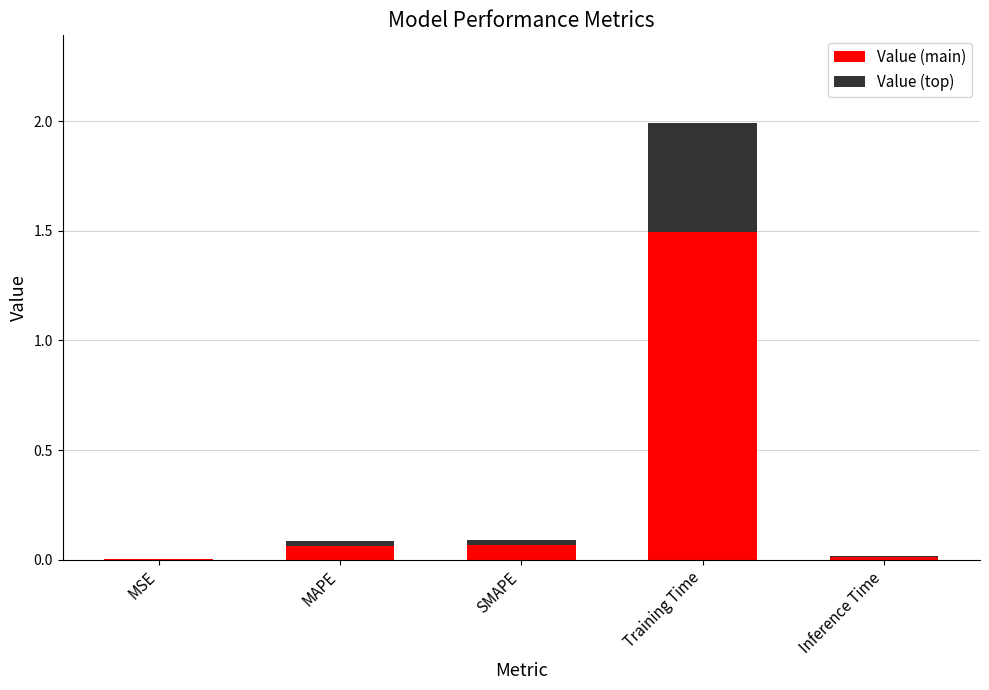

At which category is the sum across all series the highest?

Training Time